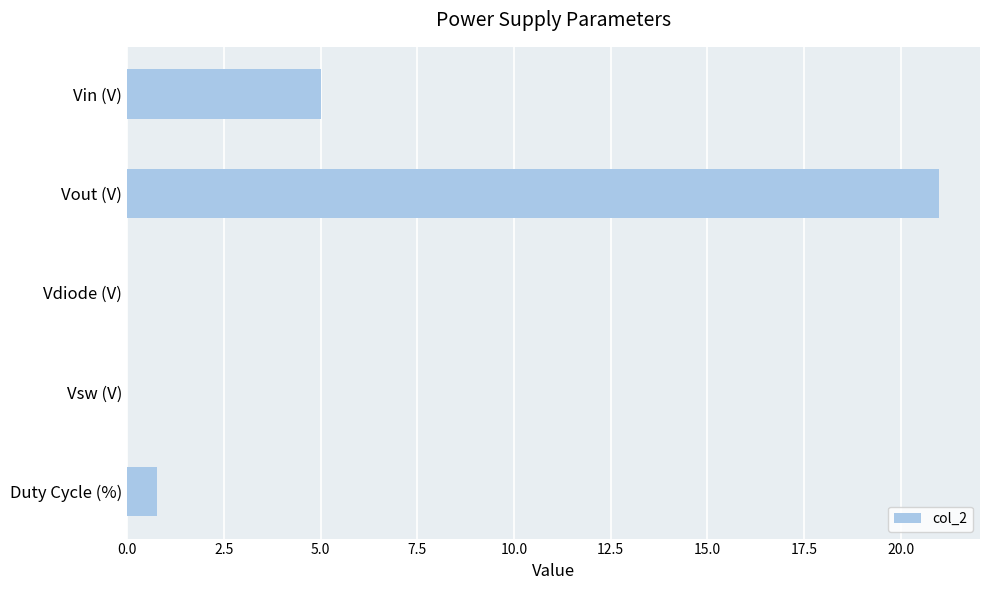

True or false: the data shows 0.8 at Duty Cycle (%).

True